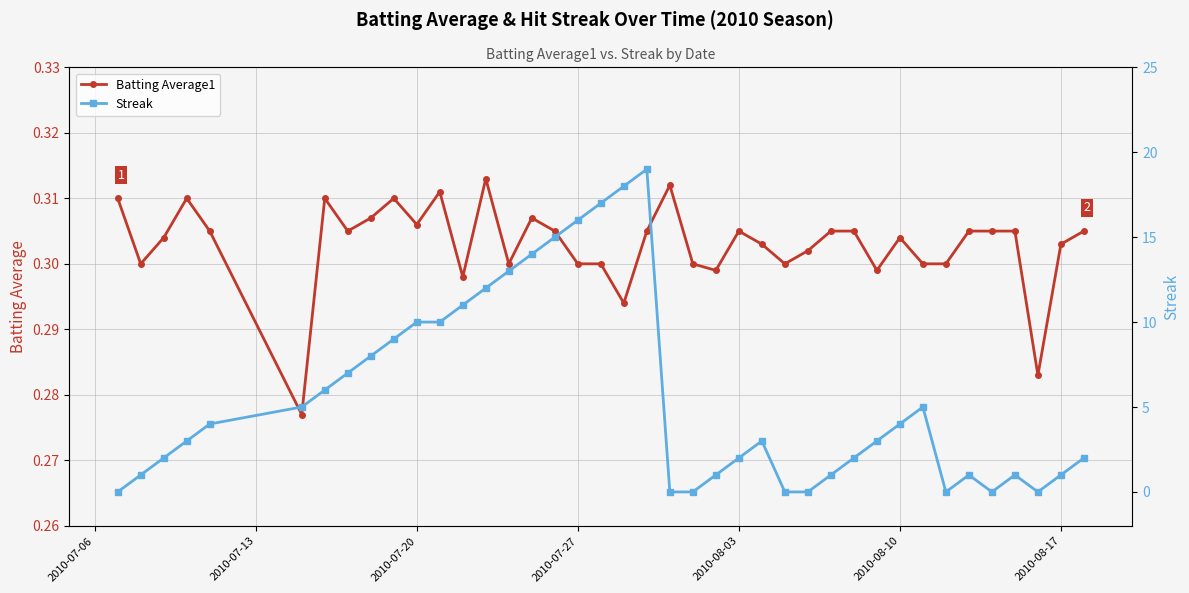

What is the minimum value for Batting Average1?

0.3